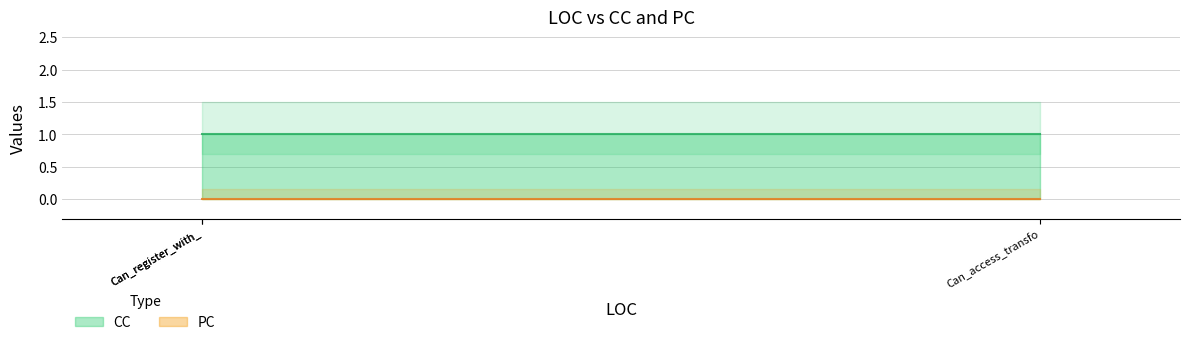

At Can_access_transform_from_grain, list the series in order from smallest to largest.

PC, CC